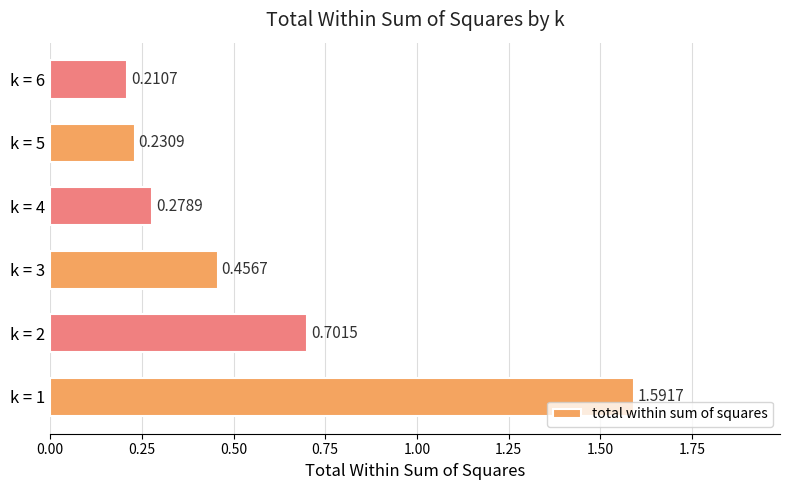

Which has a higher value, k = 2 or k = 3?

k = 2